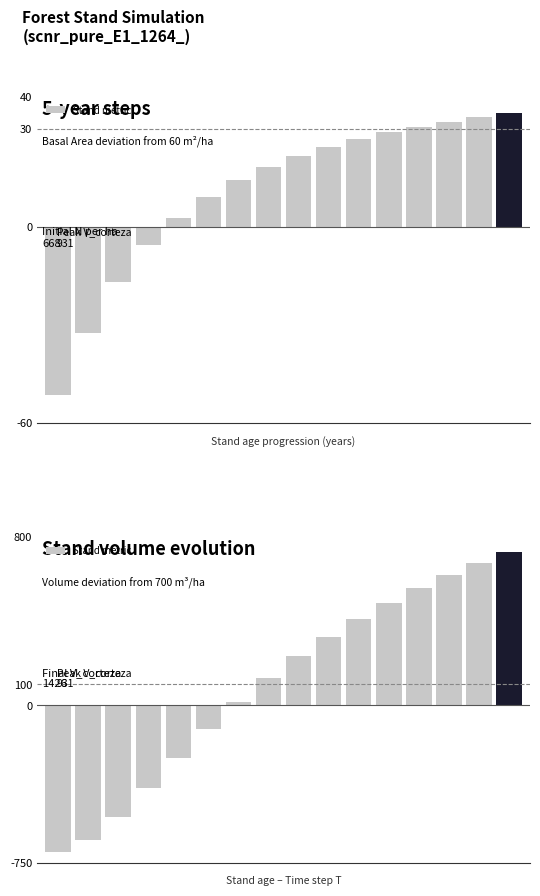

What is the difference between the second highest and minimum values?

1374.4